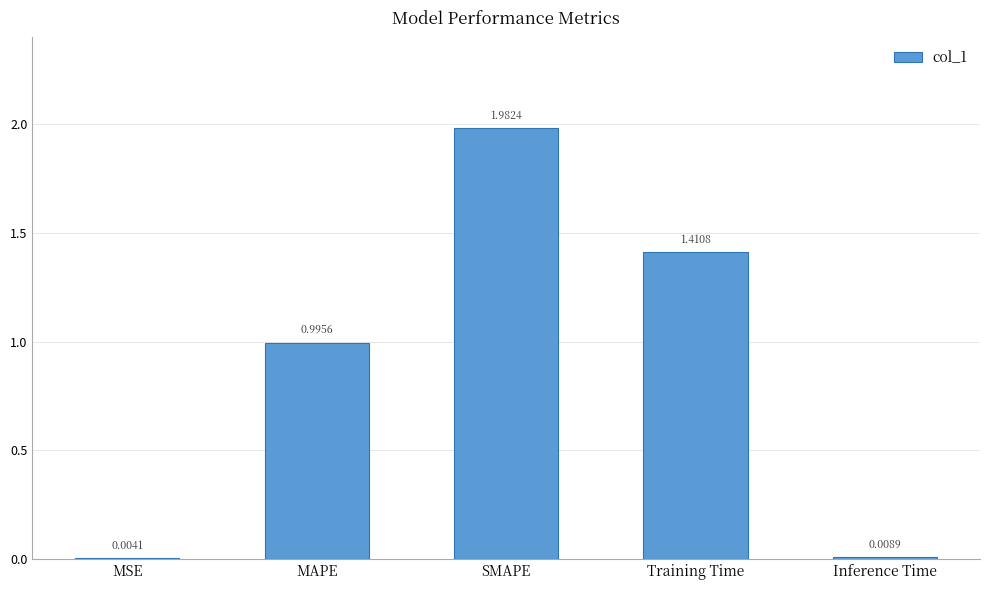

True or false: the data shows 0.6 at MAPE.

False